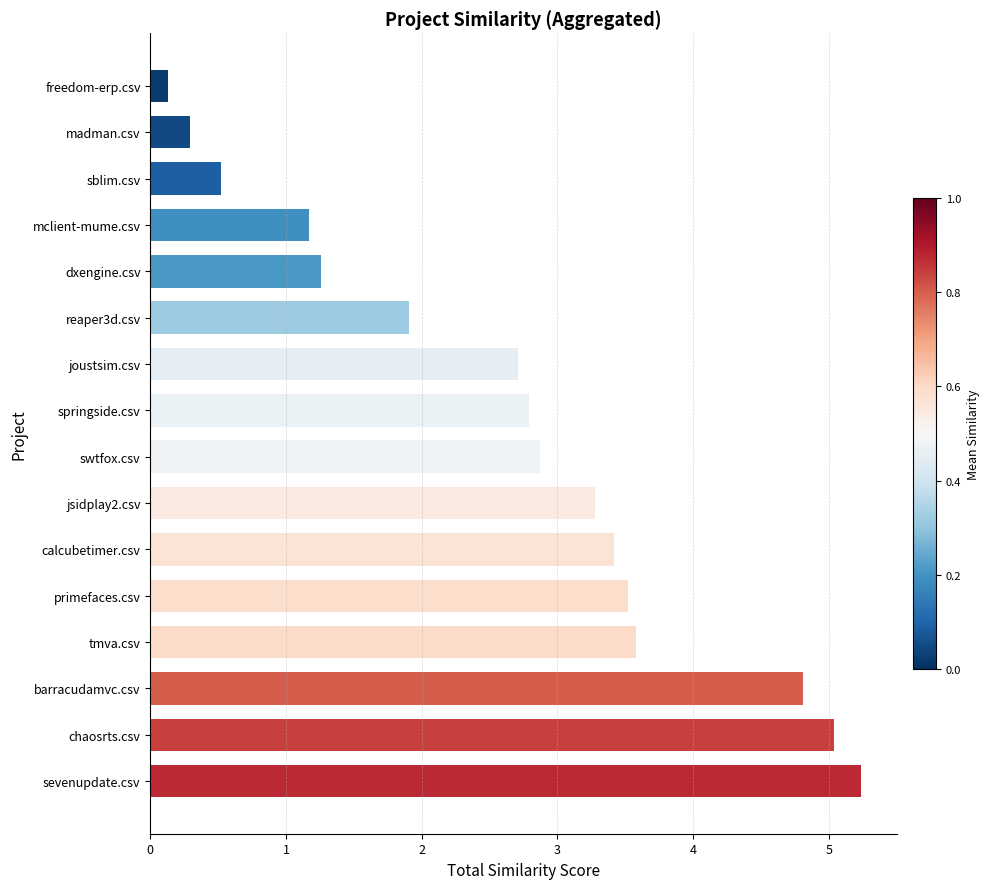

What is the ratio of the value at mclient-mume.csv to the value at reaper3d.csv?

0.6